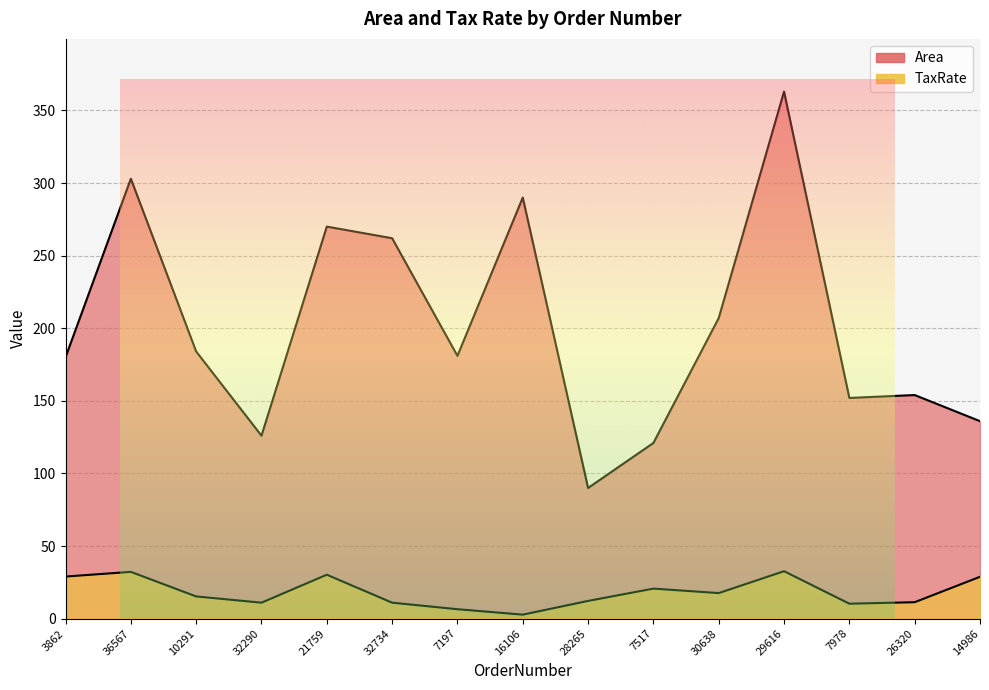

True or false: TaxRate has more than 1 points higher than both neighbors.

True